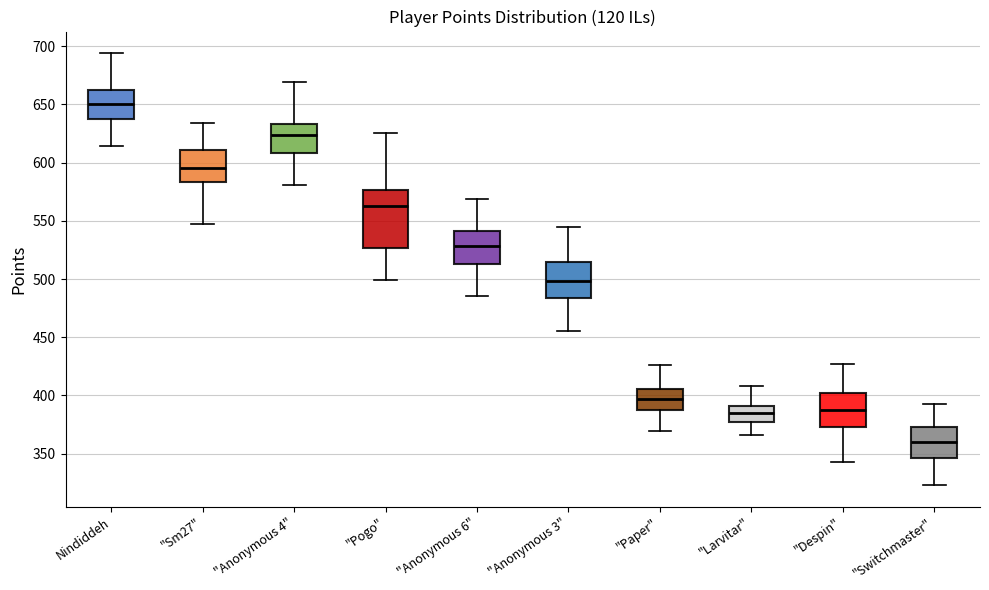

Comparing the boxes themselves (not the whiskers), which one is the tallest?

"Pogo"